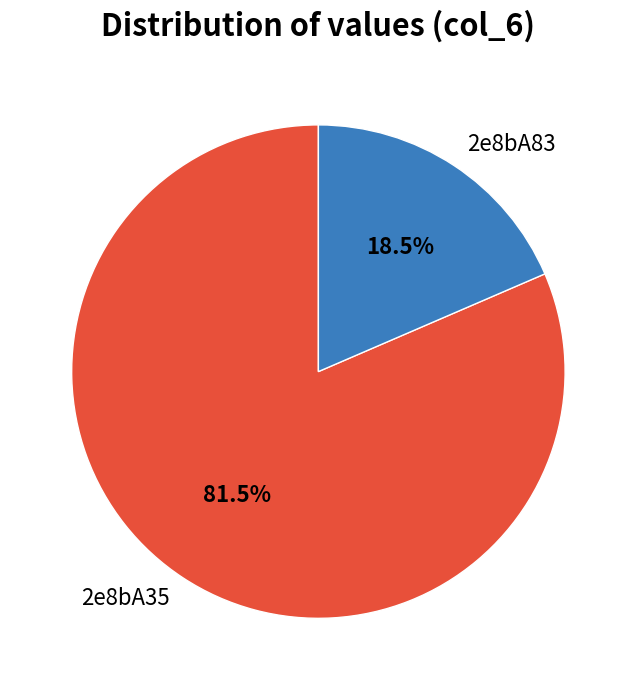

What is the majority slice?

2e8bA35